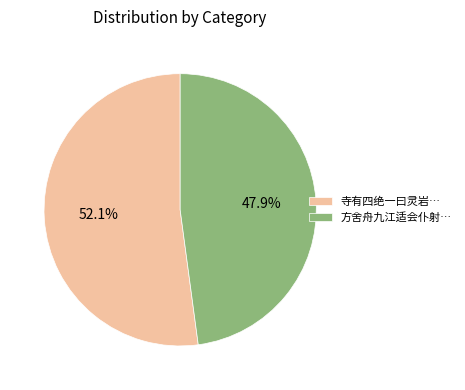

What is the ratio of the value at 方舍舟九江适会仆射… to the value at 寺有四绝一曰灵岩…?

0.9